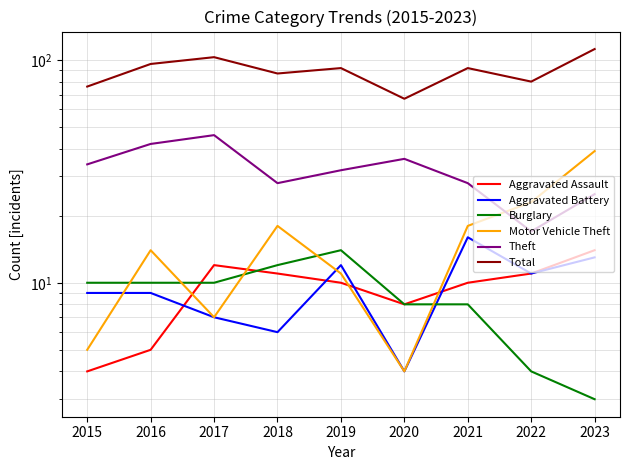

What is the difference between the highest and lowest values at 2019?

82